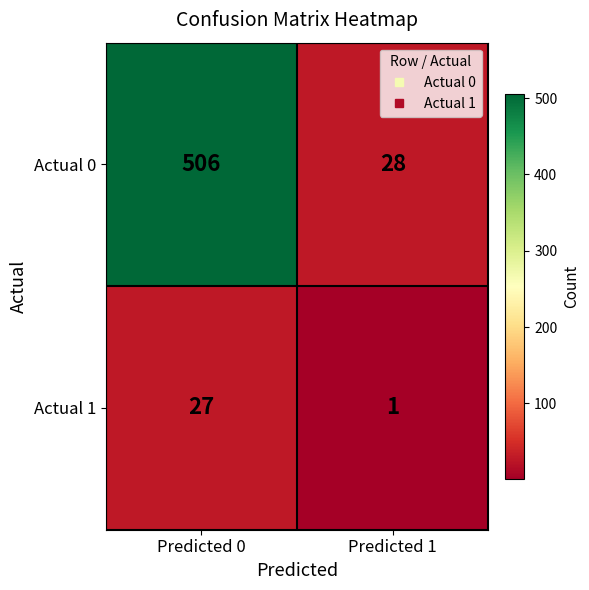

Between Predicted 0 and Predicted 1, which series saw the biggest shift?

Actual 0